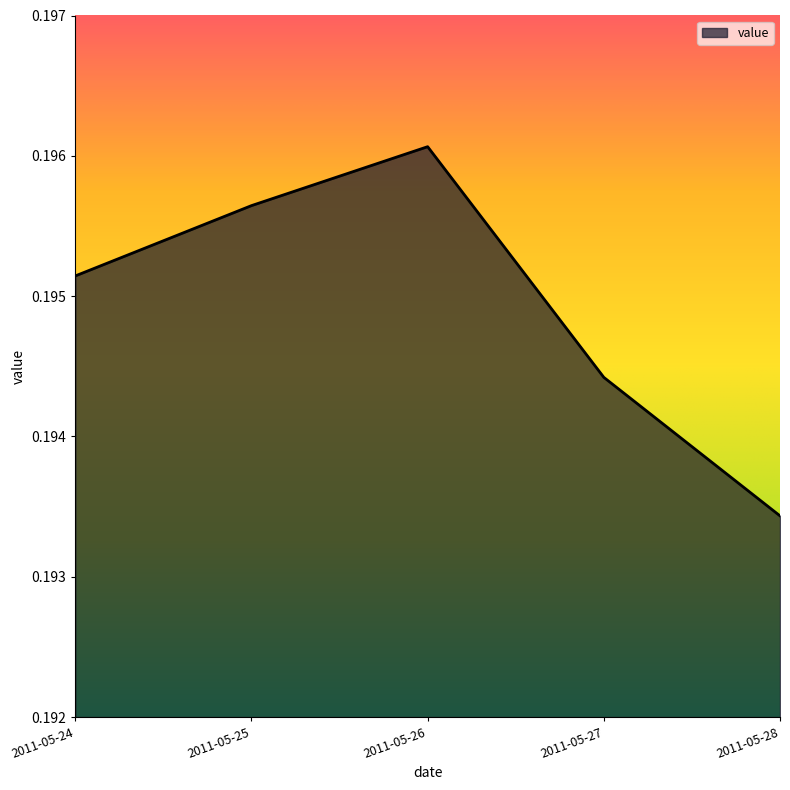

List the labels in order of value, smallest first.

2011-05-28, 2011-05-27, 2011-05-24, 2011-05-25, 2011-05-26